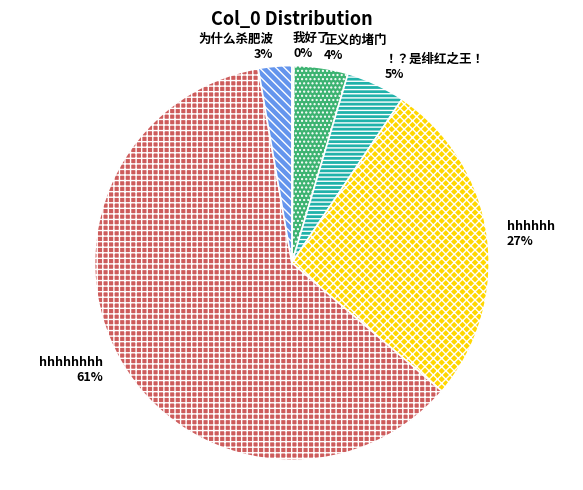

To the nearest percent, what is the average slice percentage?

17%